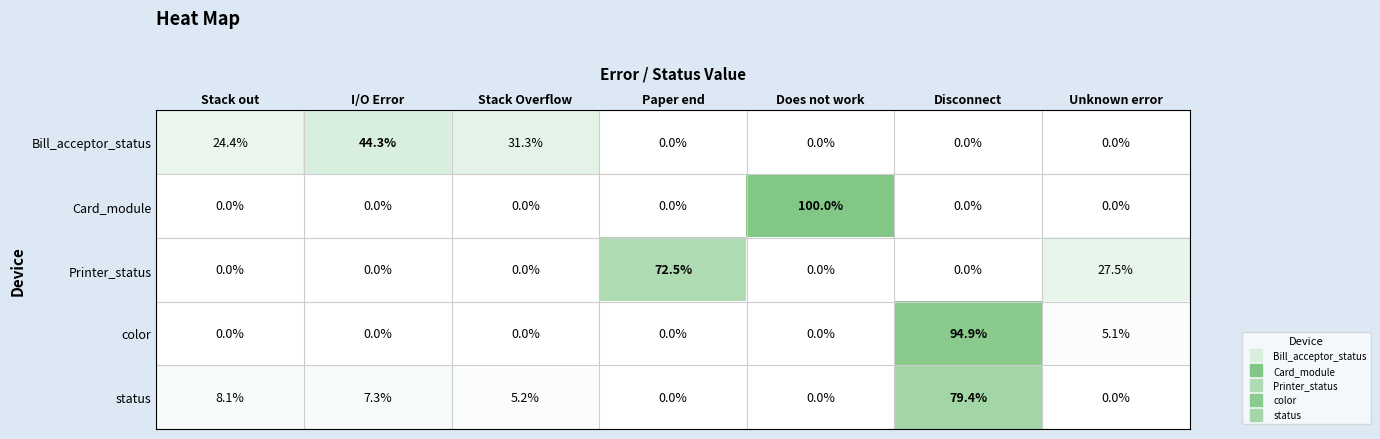

Between Stack Overflow and Does not work, which series saw the biggest shift?

Card_module